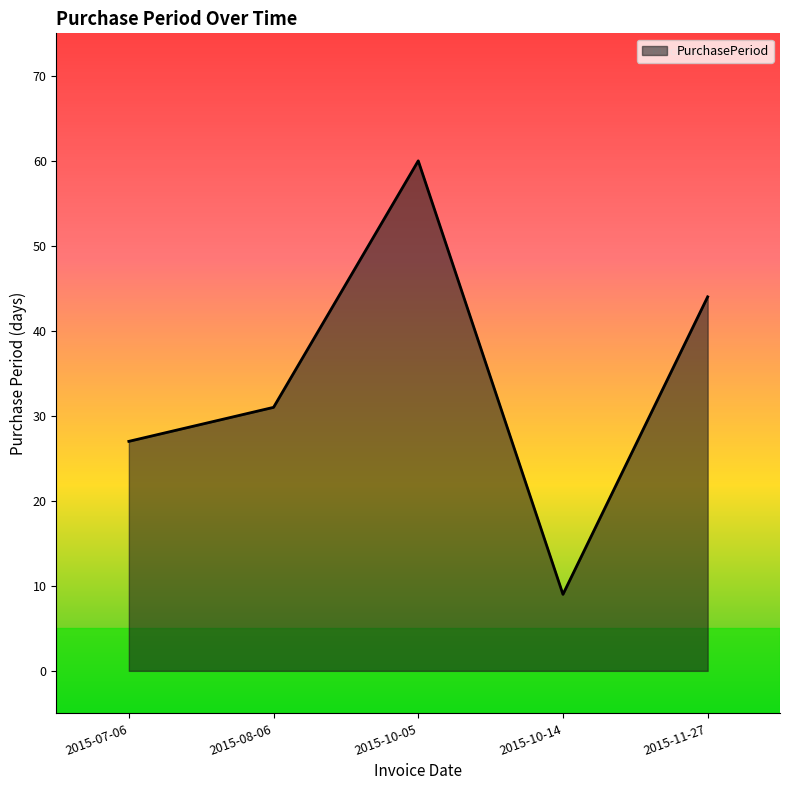

What position from the right is 2015-08-06?

4